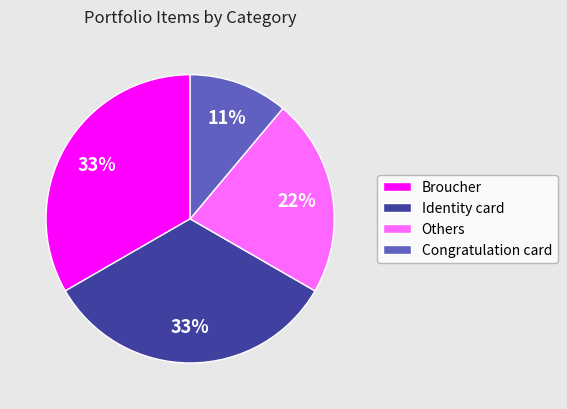

How many segments does this pie chart have?

4